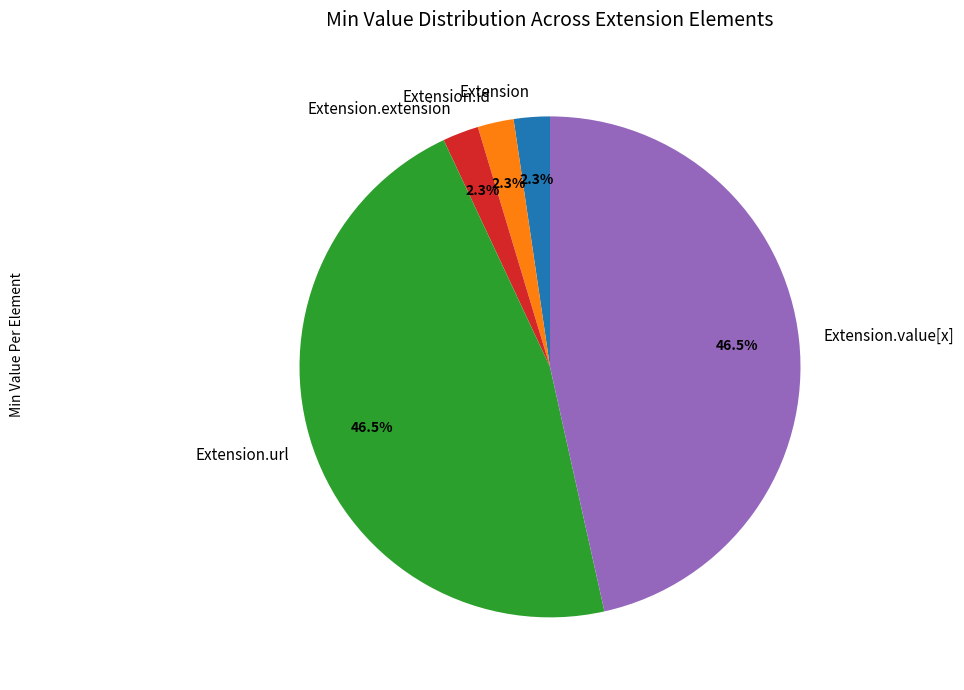

Is there a majority slice in this chart?

No